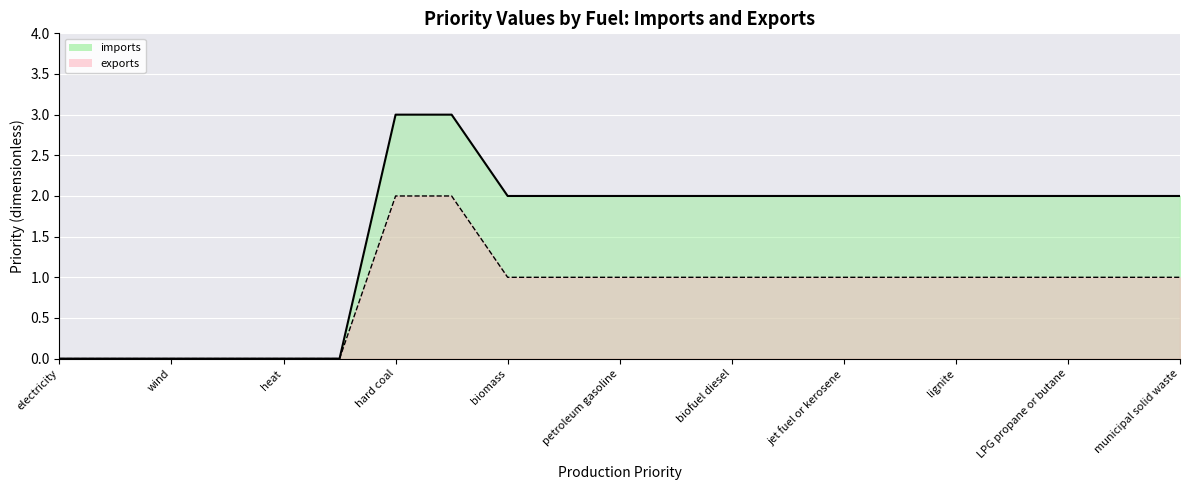

Which series has the largest total across all categories?

imports